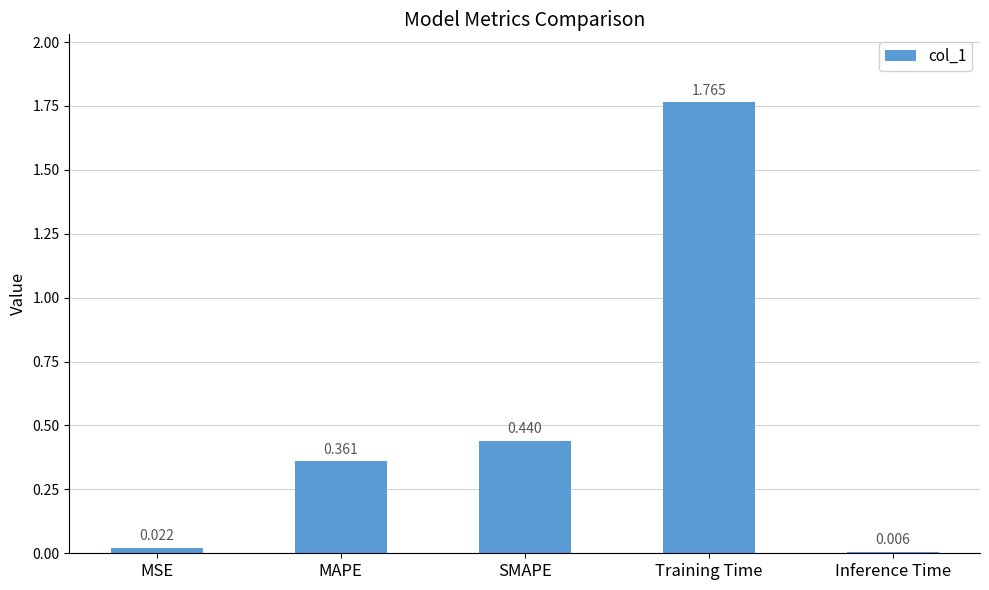

What is the label of the 3rd bar from the right?

SMAPE